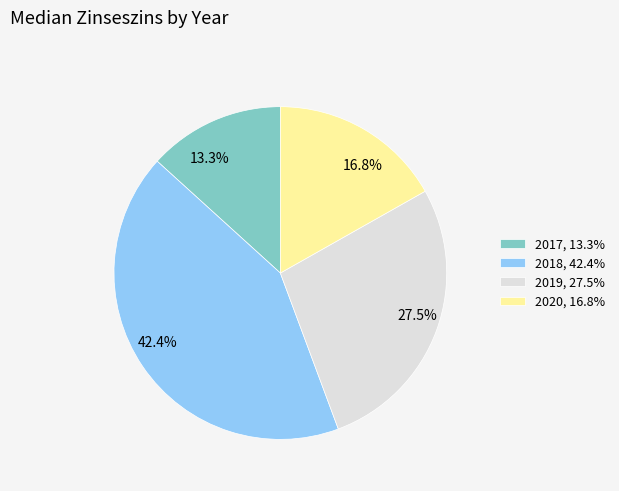

Rank the categories by value from highest to lowest.

2018, 2019, 2020, 2017